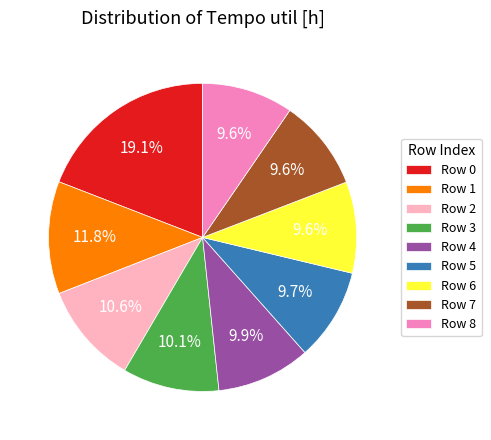

Is the sum of Row 8 and Row 3 greater than half?

No